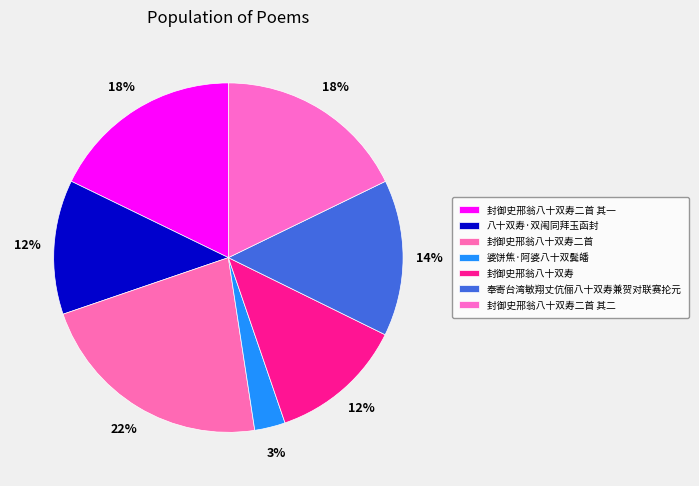

Which slice is the smallest?

婆饼焦·阿婆八十双鬓皤